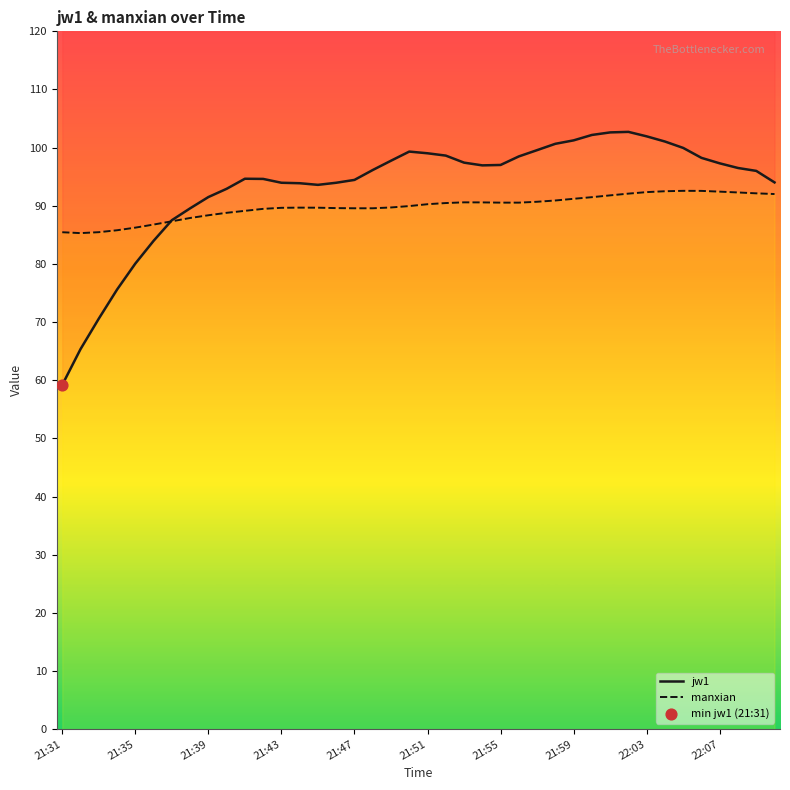

Which series has the widest spread of Y values?

jw1